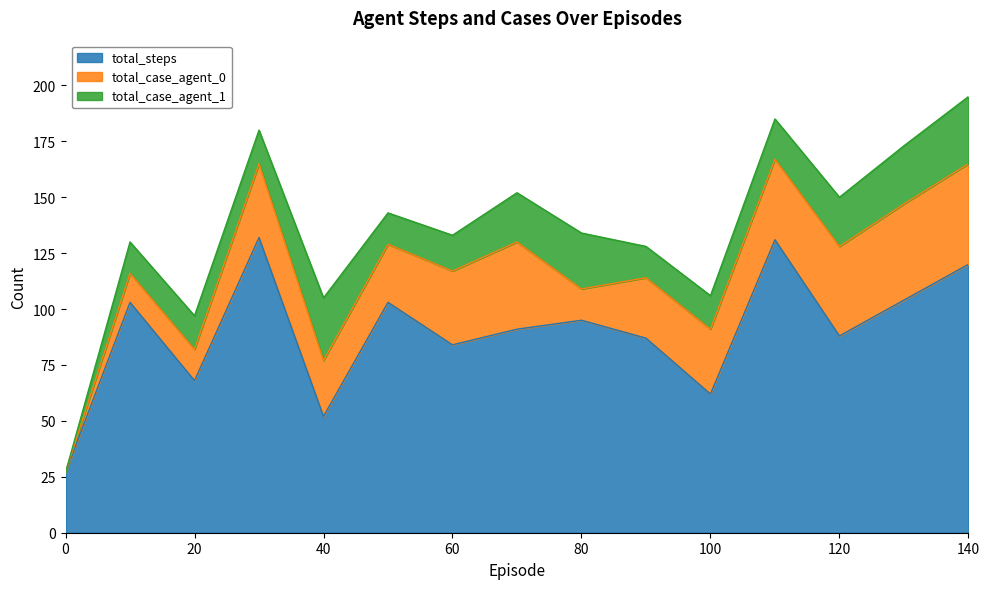

At which label does total_case_agent_1 first exceed 16?

40